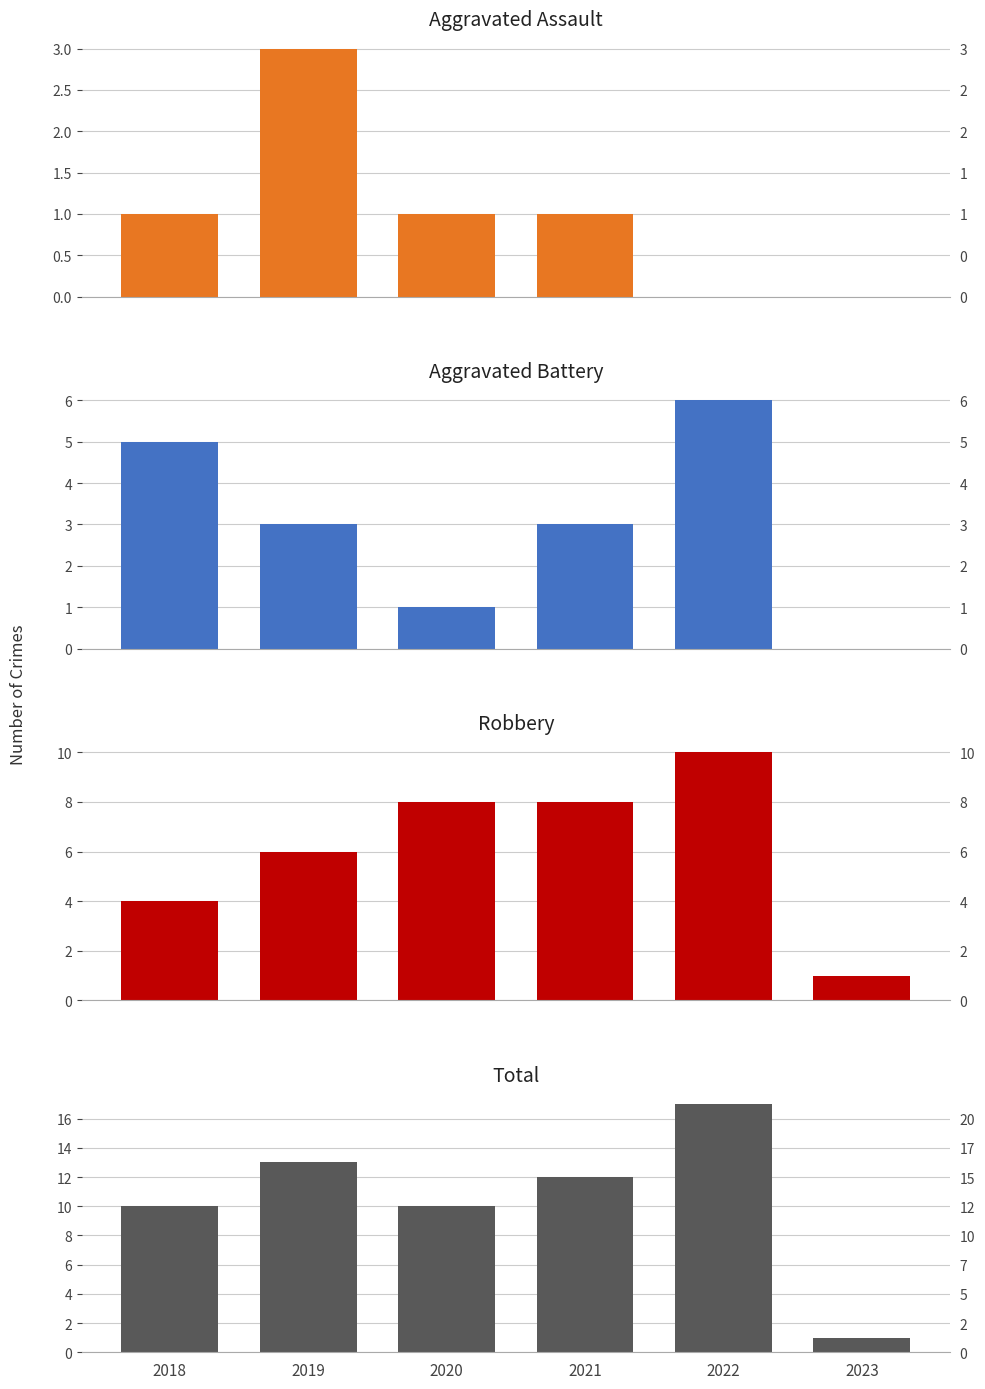

What are all the series names shown in the legend?

Aggravated Assault, Aggravated Battery, Robbery, Total